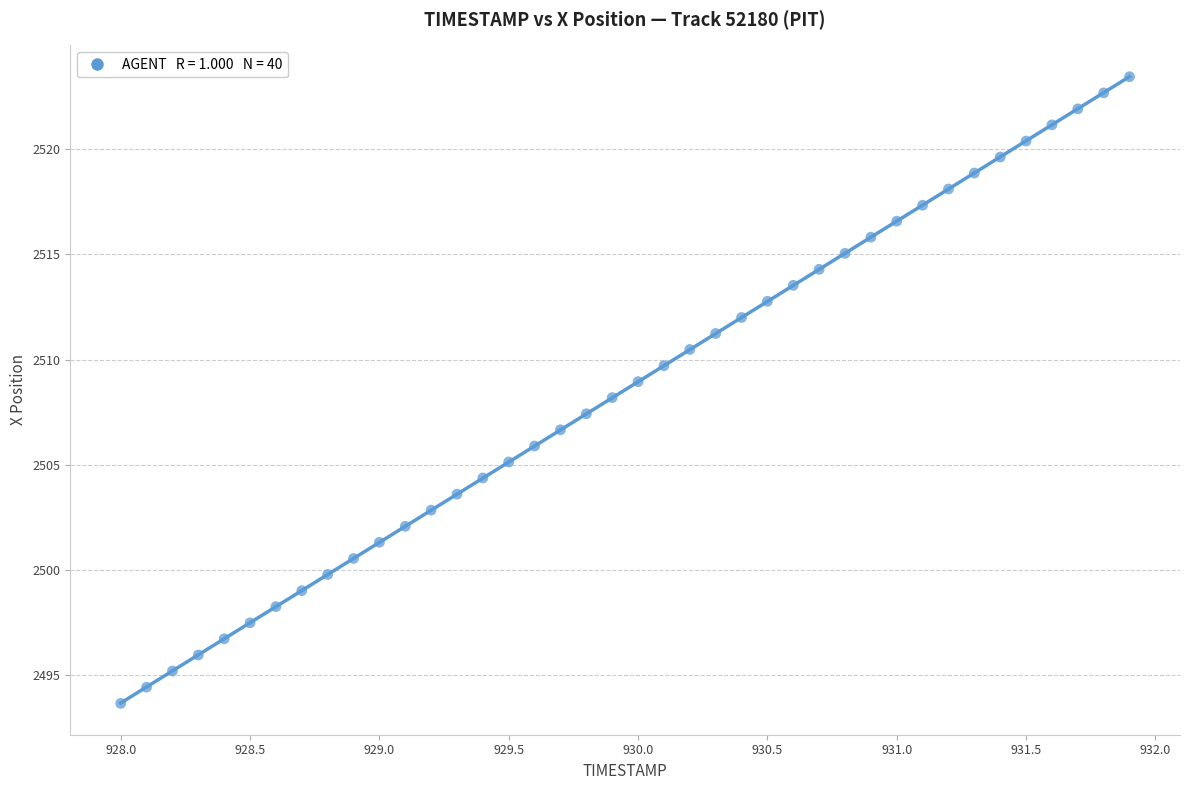

What is the range of Y values (max minus min)?

29.8